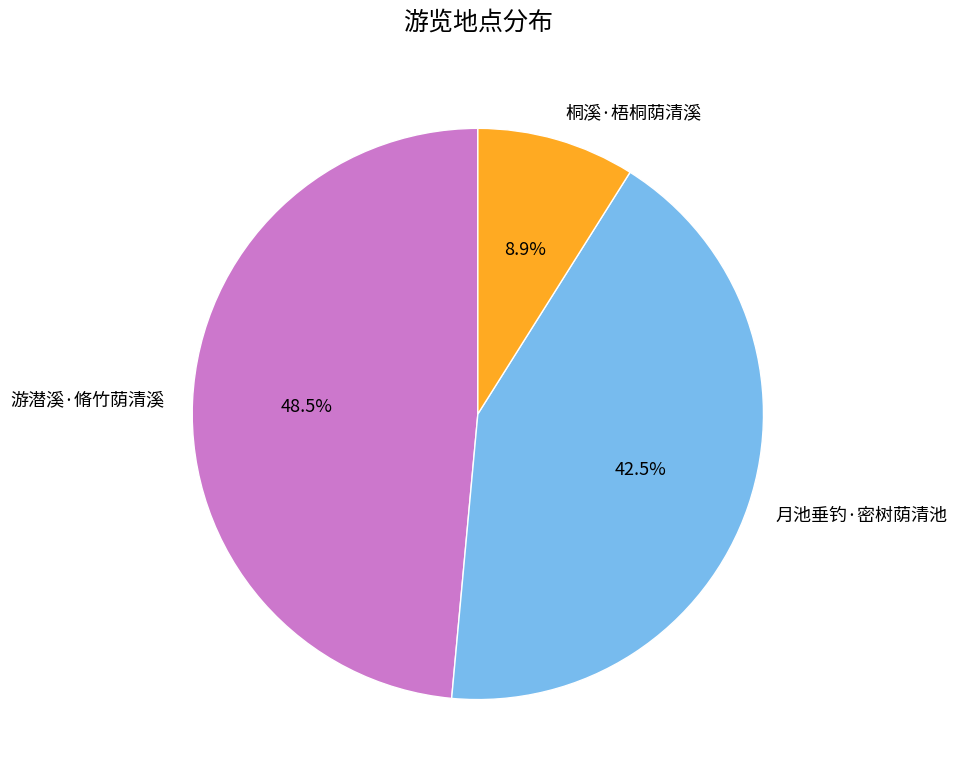

Rank the categories by value from highest to lowest.

游潜溪·脩竹荫清溪, 月池垂钓·密树荫清池, 桐溪·梧桐荫清溪